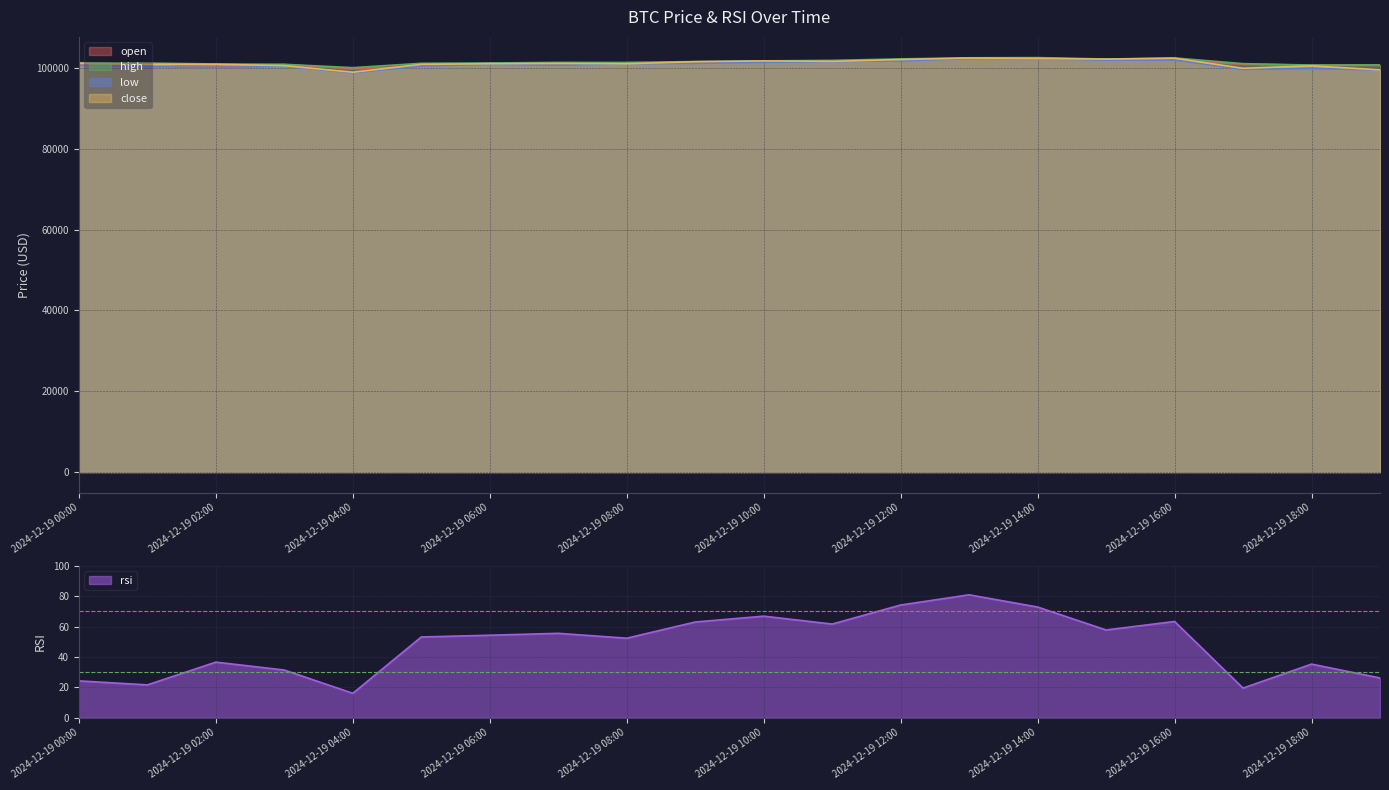

How many values in the close series exceed 101117?

10